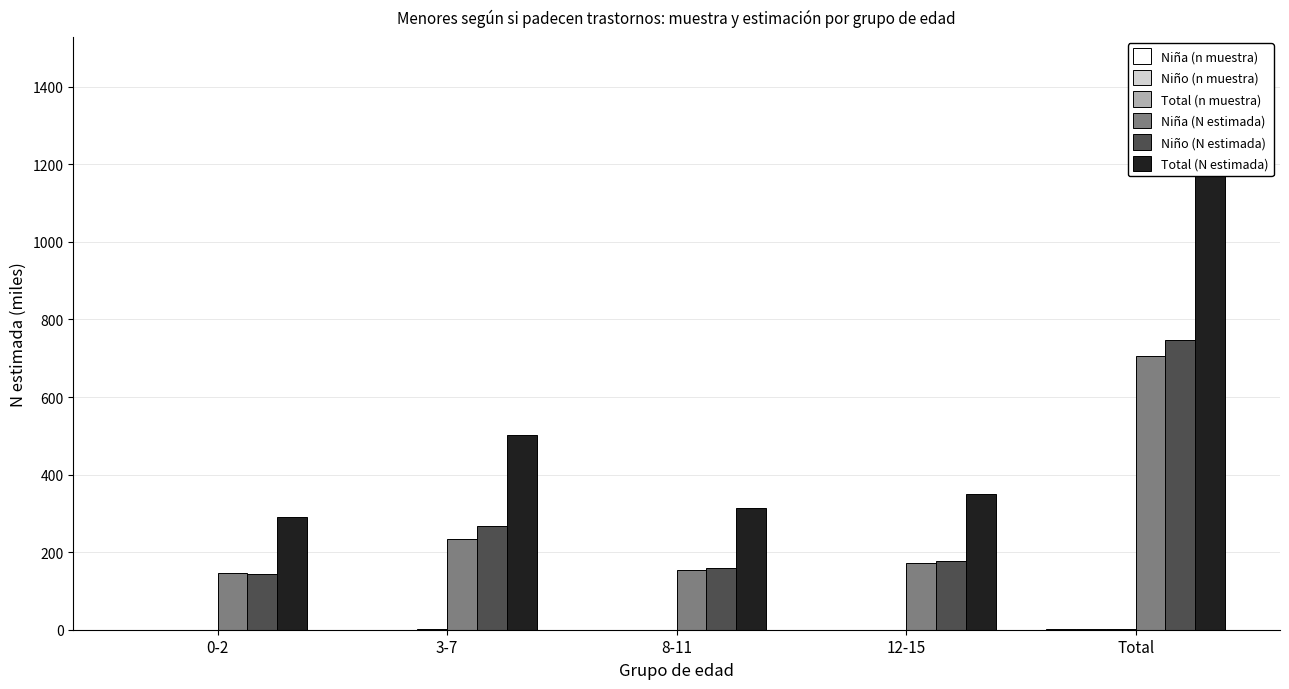

Reading right to left, what are all the values shown in this chart?

Niña (n muestra): Total=1.0	12-15=0.2	8-11=0.2	3-7=0.3	0-2=0.2
Niño (n muestra): Total=1.1	12-15=0.3	8-11=0.2	3-7=0.4	0-2=0.2
Total (n muestra): Total=2.1	12-15=0.5	8-11=0.4	3-7=0.7	0-2=0.4
Niña (N estimada): Total=706.9	12-15=171.3	8-11=154.8	3-7=234.5	0-2=146.3
Niño (N estimada): Total=748.1	12-15=178.0	8-11=158.6	3-7=267.1	0-2=144.5
Total (N estimada): Total=1455.1	12-15=349.3	8-11=313.4	3-7=501.6	0-2=290.8